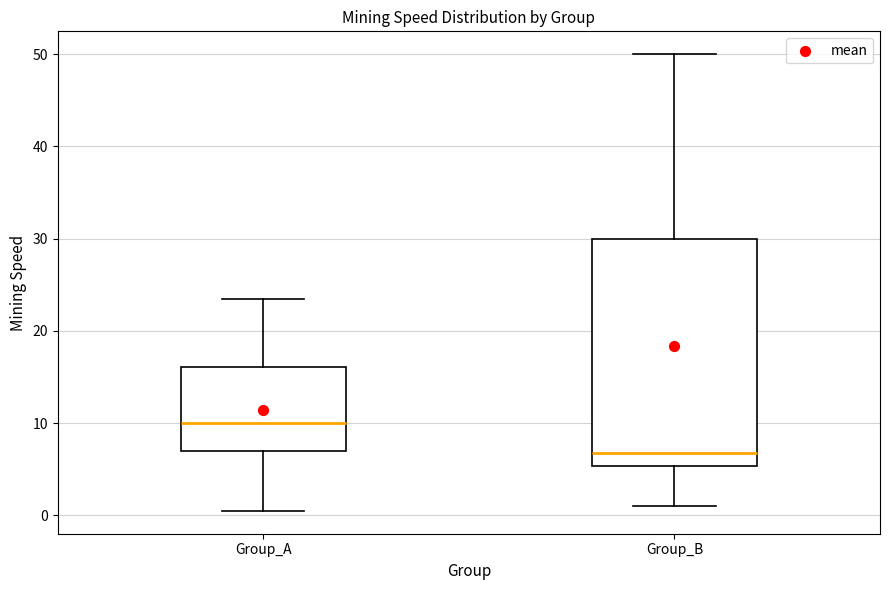

Which box has the lowest median line?

Group_B